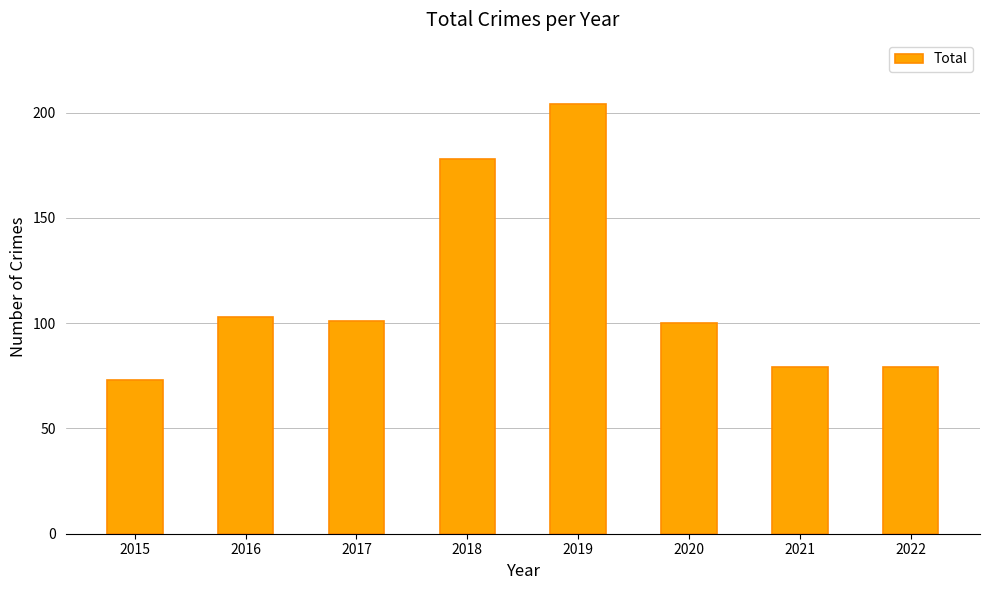

What is the difference between the maximum and minimum values?

131